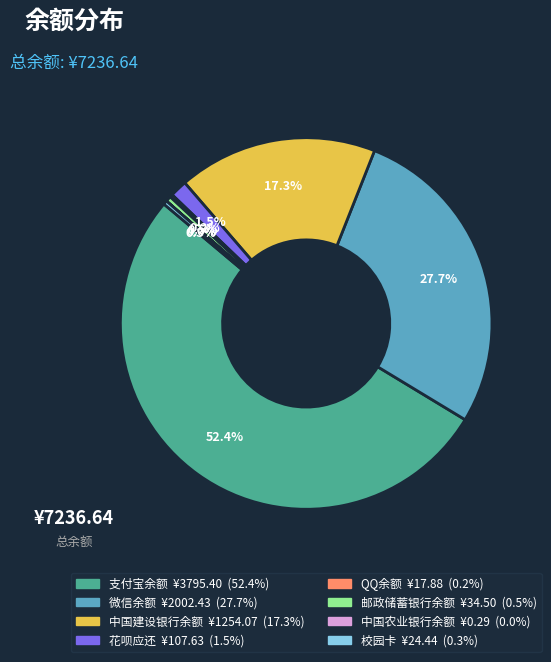

What portion of the pie excludes 微信余额?

72.3%